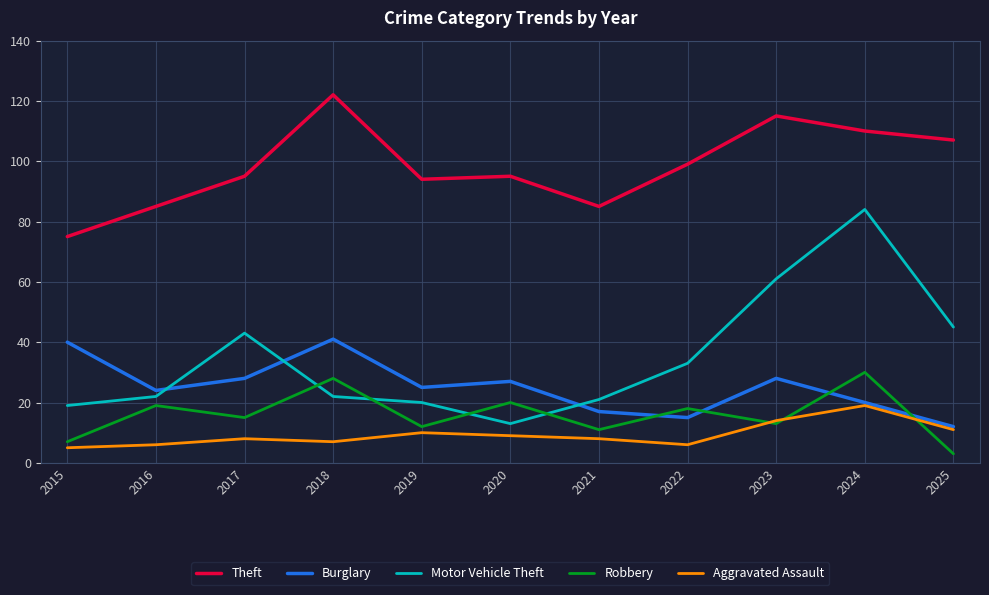

Reading right to left, list all the values displayed in this chart.

Theft: 107	110	115	99	85	95	94	122	95	85	75
Burglary: 12	20	28	15	17	27	25	41	28	24	40
Motor Vehicle Theft: 45	84	61	33	21	13	20	22	43	22	19
Robbery: 3	30	13	18	11	20	12	28	15	19	7
Aggravated Assault: 11	19	14	6	8	9	10	7	8	6	5